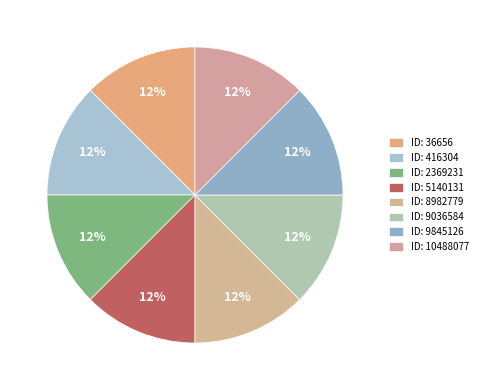

What is the smallest slice in the pie chart?

36656